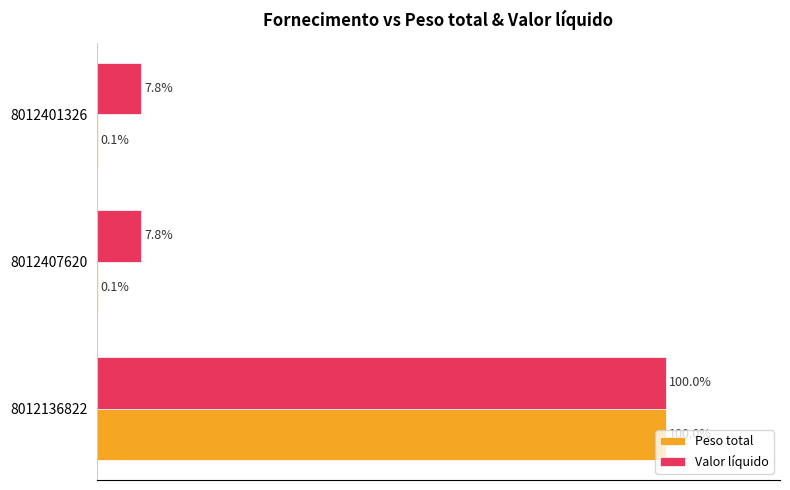

Is the value of Valor líquido at 8012136822 greater than the value of Peso total at 8012401326?

Yes